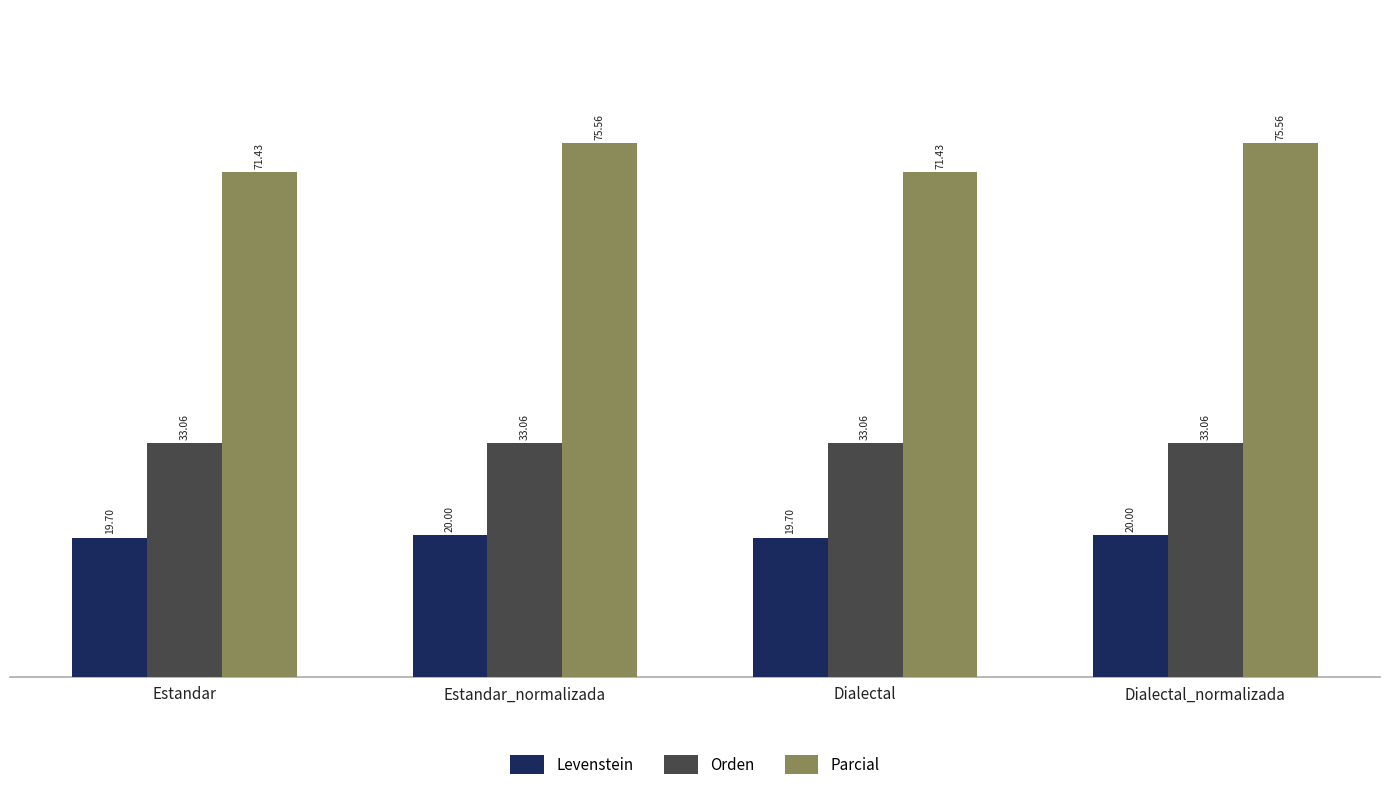

What position from the right is Estandar_normalizada?

3